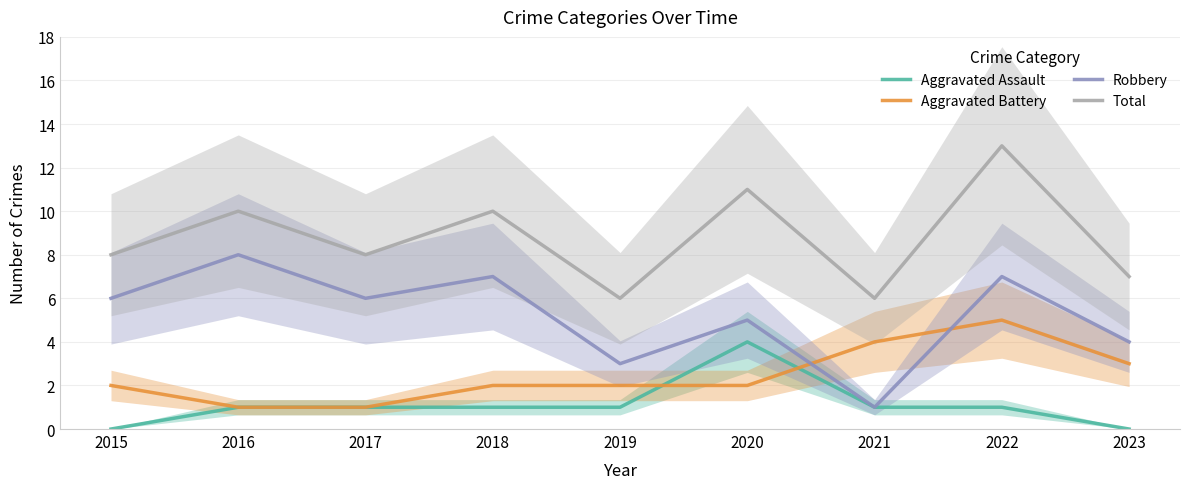

At which label does Aggravated Assault reach its peak?

2020